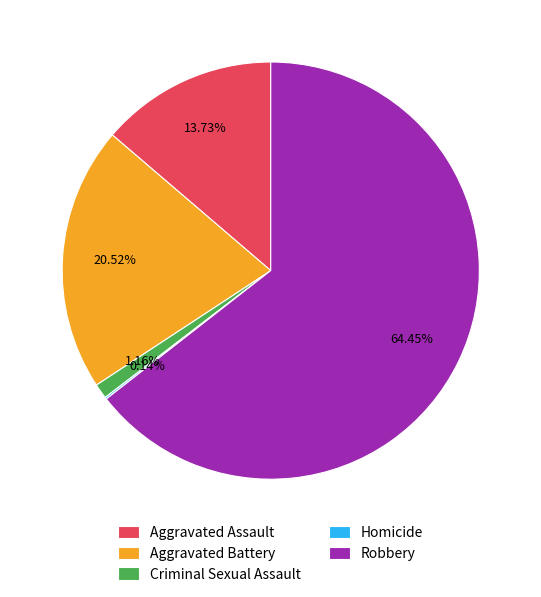

To the nearest percent, what is the difference between the largest and smallest slice percentages?

64%